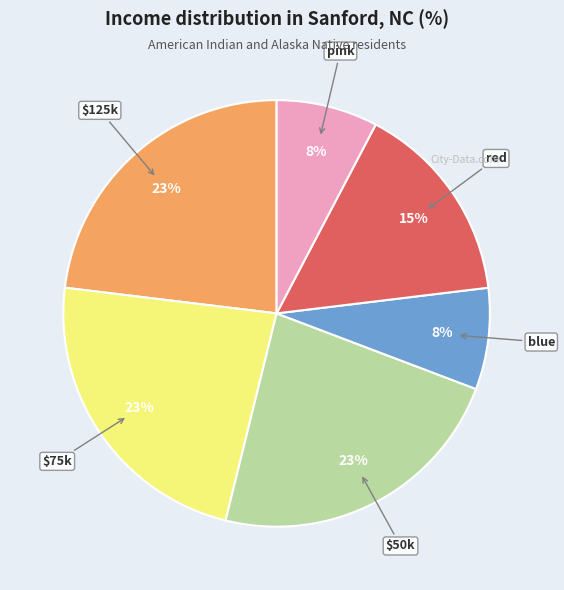

To the nearest percent, what is the average slice percentage?

17%